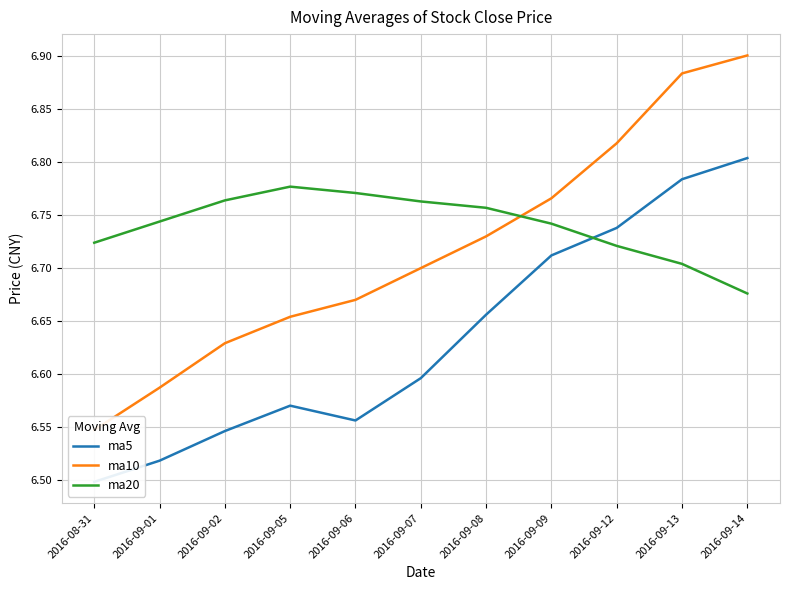

True or false: ma10 has more than 0 points higher than both neighbors.

False